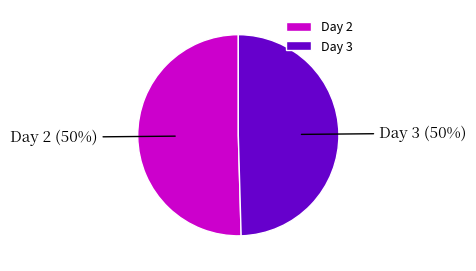

What percentage is the Day 3 slice, to the nearest percent?

50%